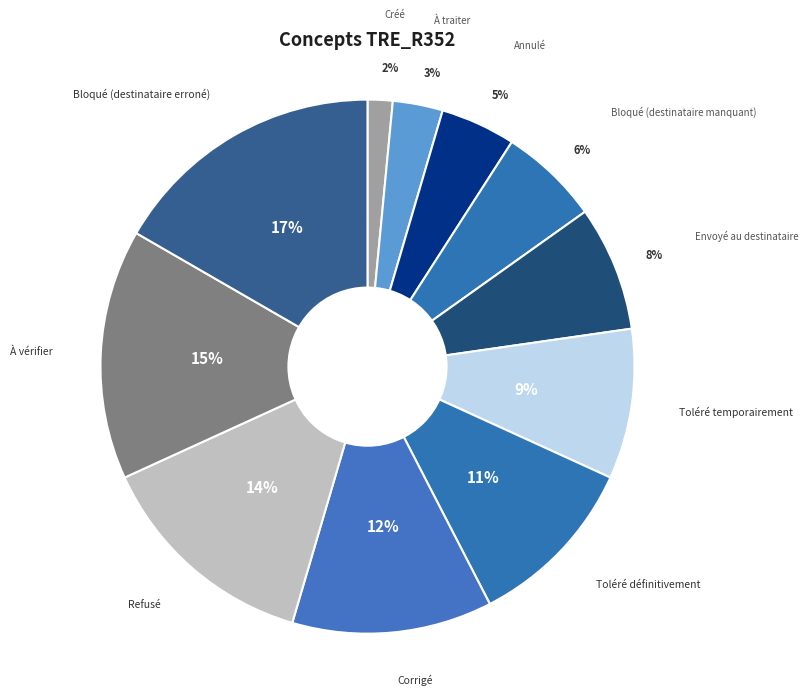

What is the ratio of the value at Envoyé au destinataire to the value at Refusé?

0.6